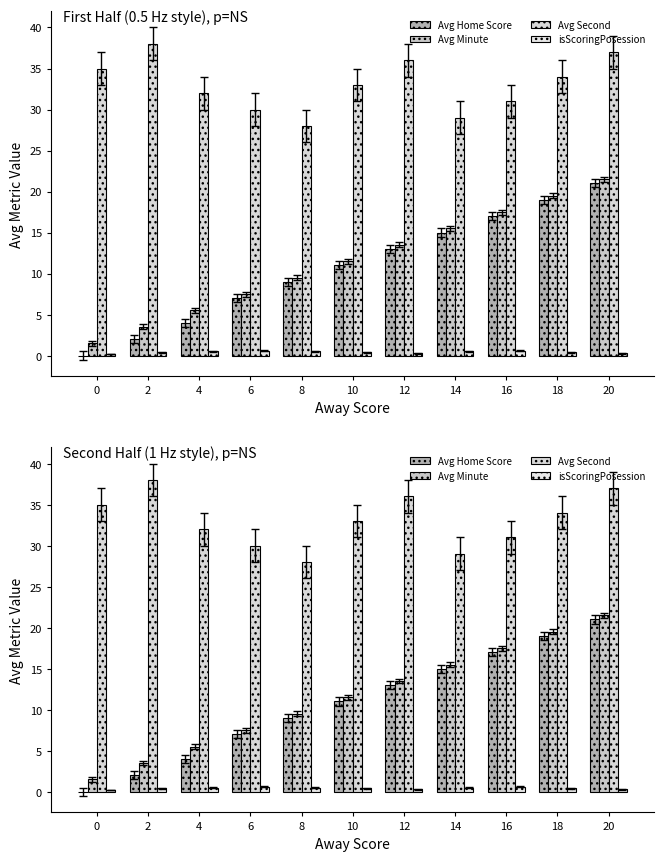

What is the value of the isScoringPosession bar at the 6th from the left?

0.4